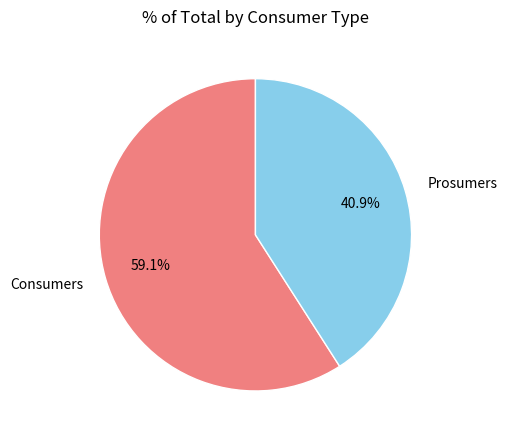

To the nearest percent, what is the difference between the Consumers and Prosumers slice percentages?

18%